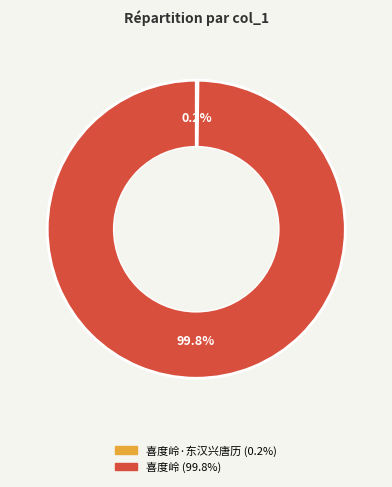

Rank the categories by value from lowest to highest.

喜度岭·东汉兴唐历, 喜度岭